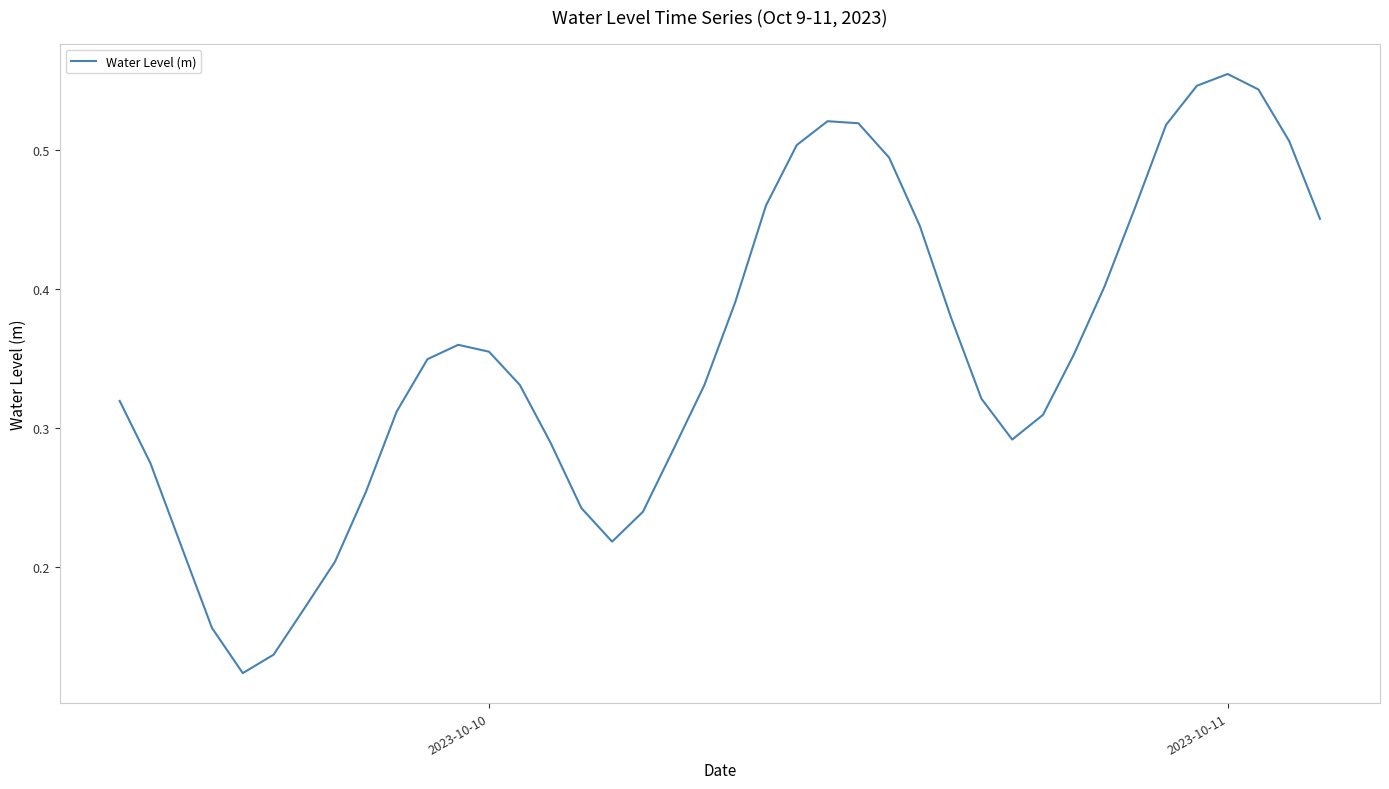

How many lines are shown in the chart?

1